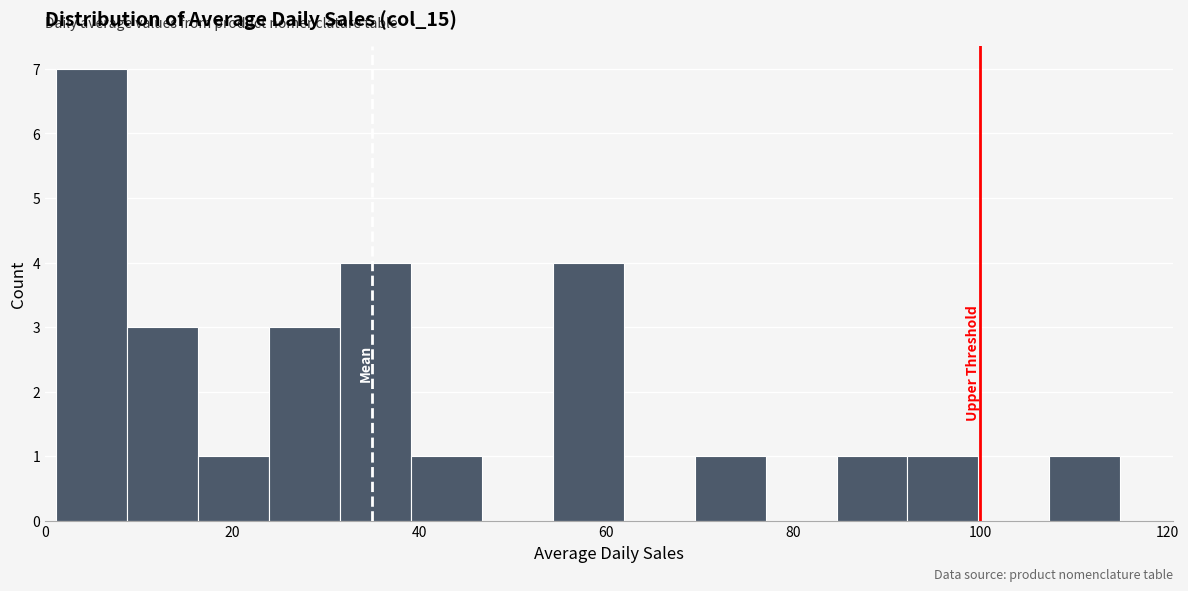

Read against the x-axis, roughly where is the centre of the tallest bar?

4